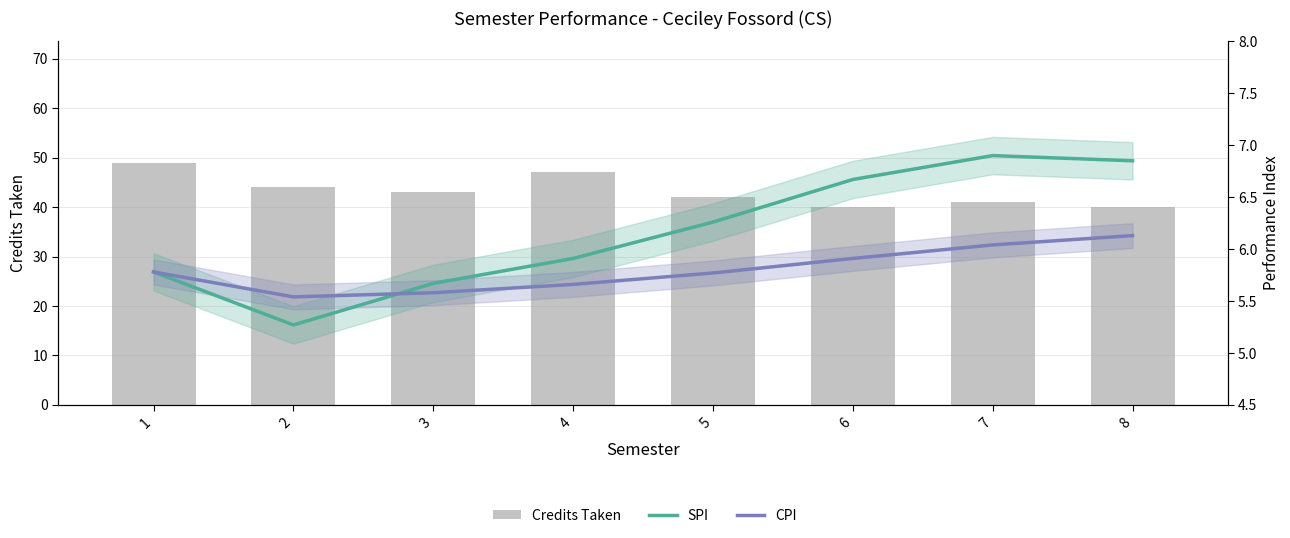

Where is CPI nearest to the value 5?

2